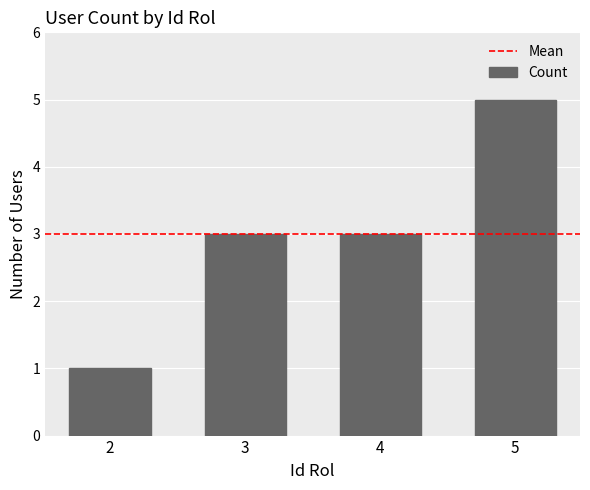

True or false: the data shows 4 at 4.

False